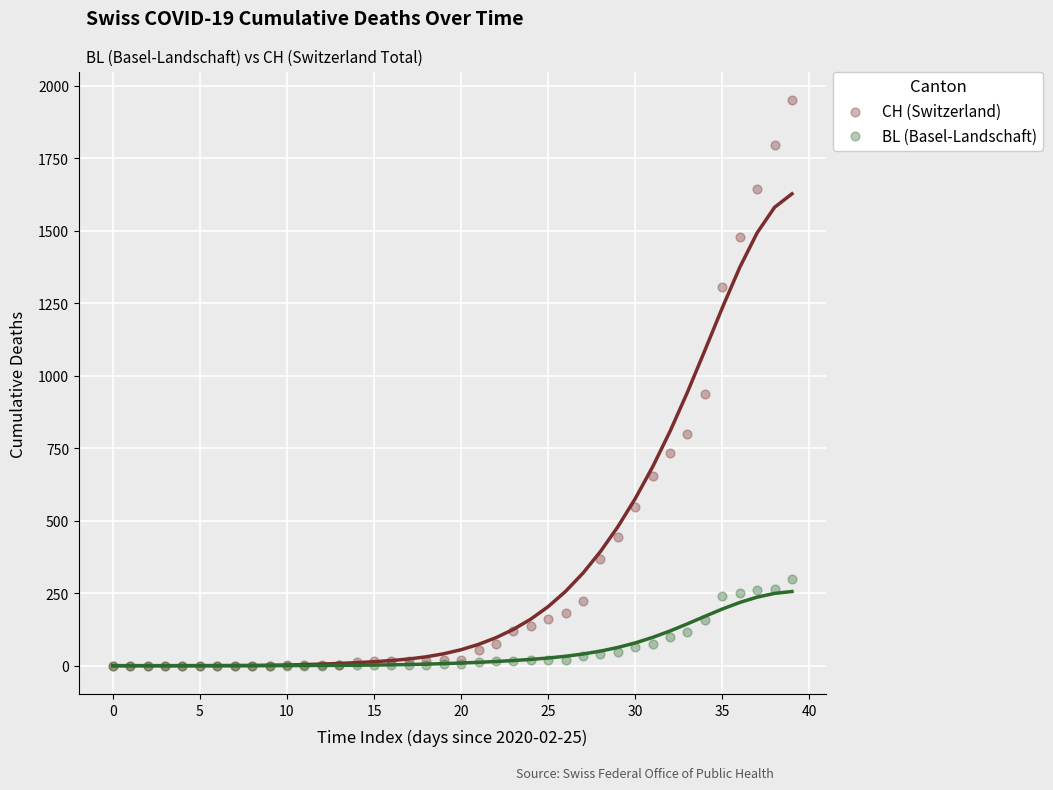

In the CH (Switzerland) series, what Y value is closest to 975?

938